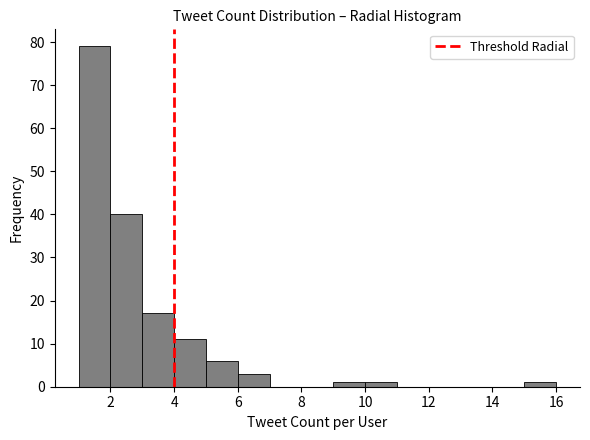

How tall is the bar that spans 3 to 4 on the x-axis? The values are not printed on the chart, so give them approximately, as read against the axis.

17